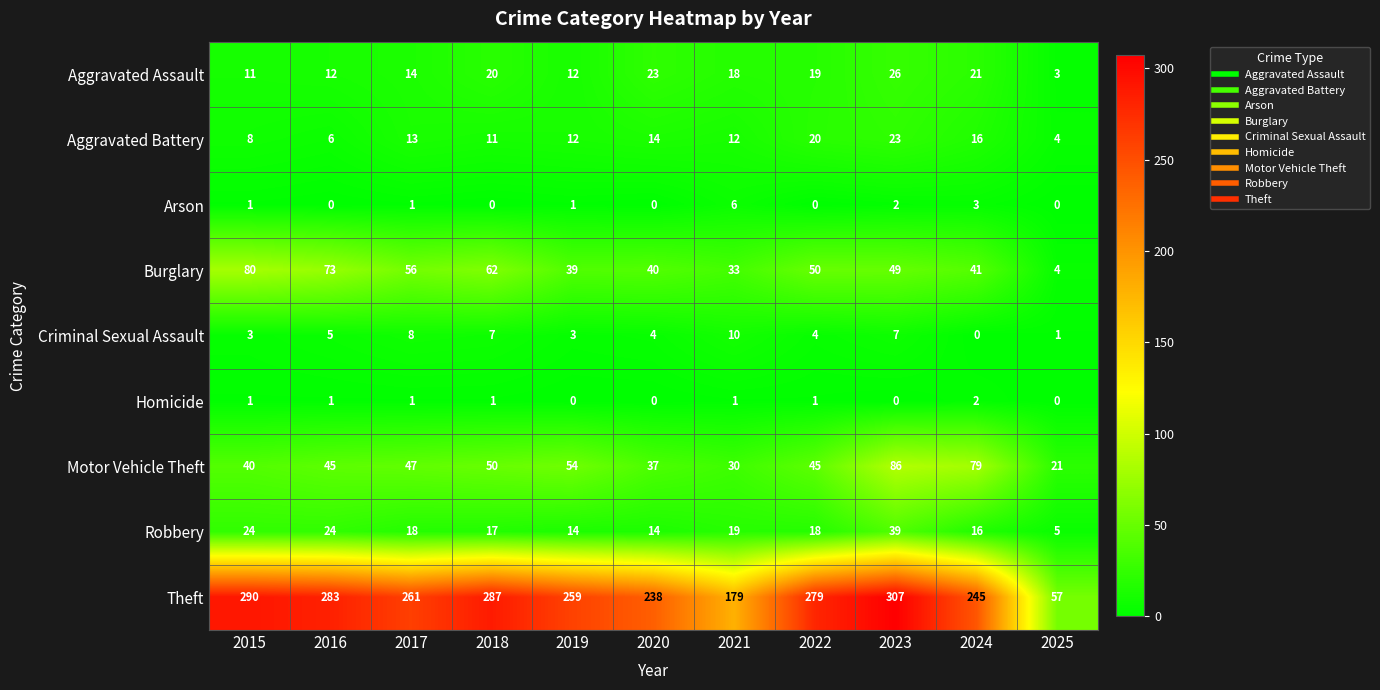

Which category has the lowest value in the Aggravated Assault series?

2025